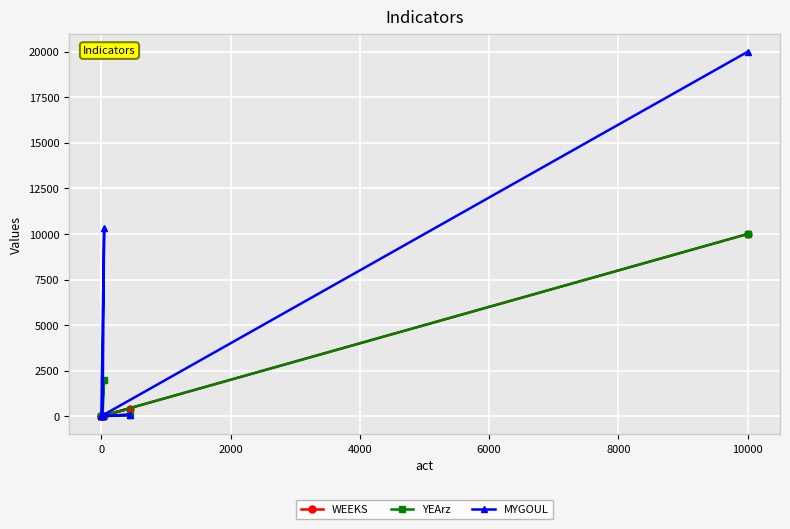

Which series has the largest total across all categories?

MYGOUL